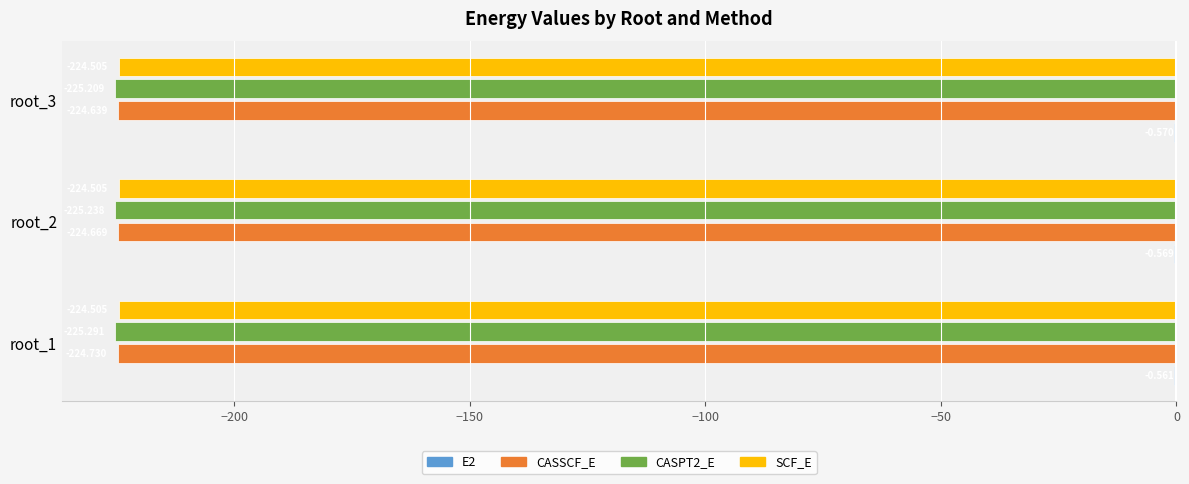

Is the value of CASPT2_E at root_2 greater than the value of SCF_E at root_1?

No